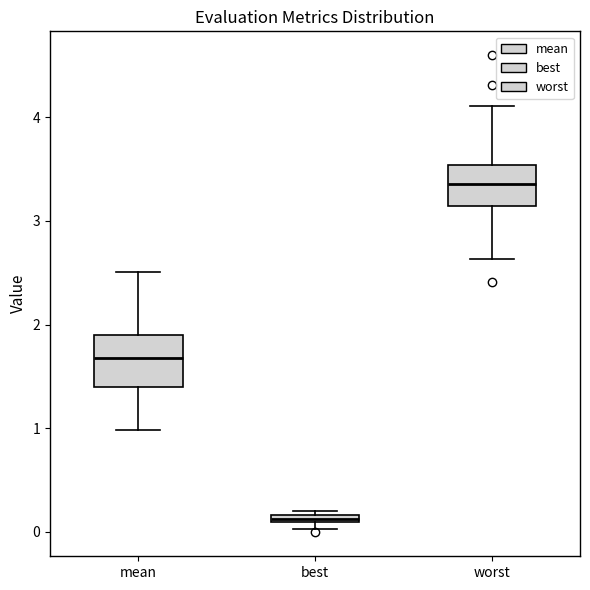

Comparing the boxes themselves (not the whiskers), which one is the tallest?

mean